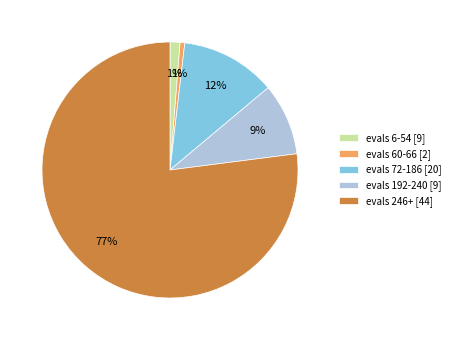

To the nearest percent, what portion does evals 60-66 [2] represent?

1%